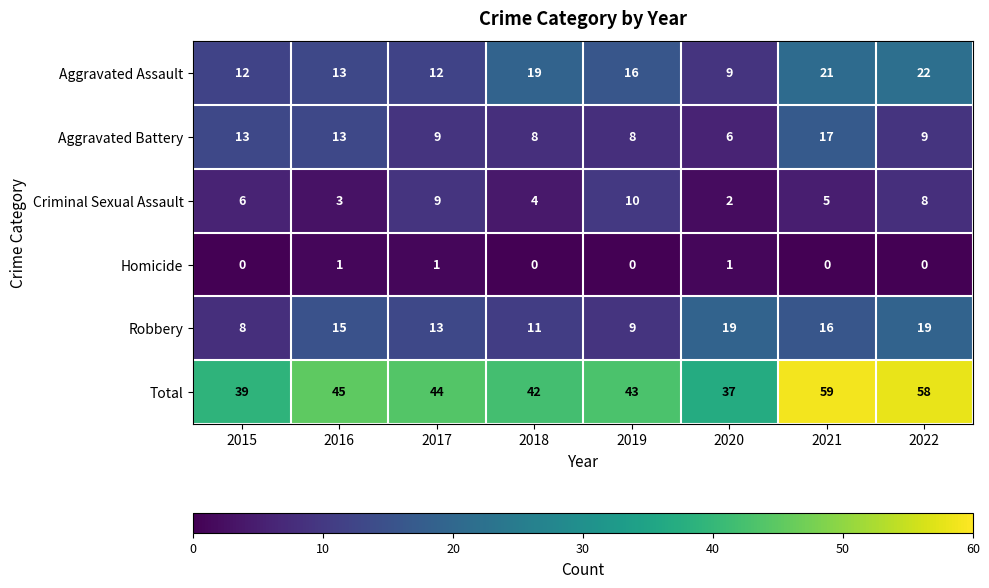

What is the total value across all series at 2015?

78